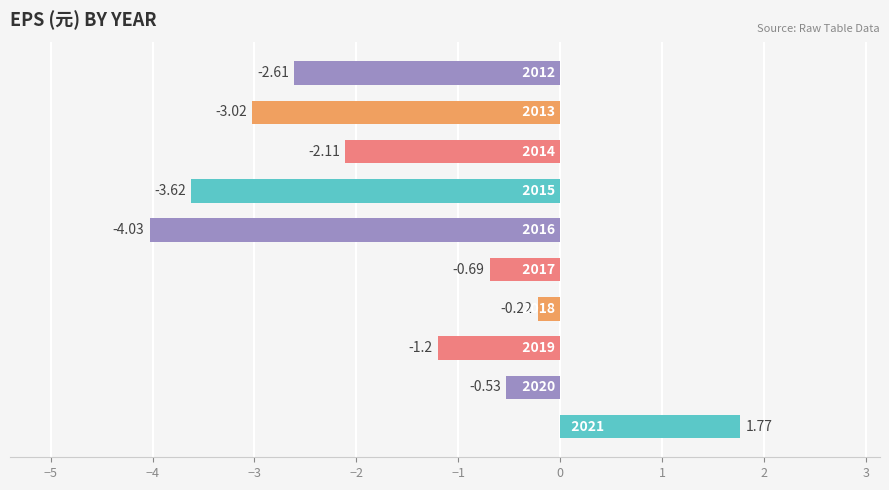

How many data points are above -1?

4